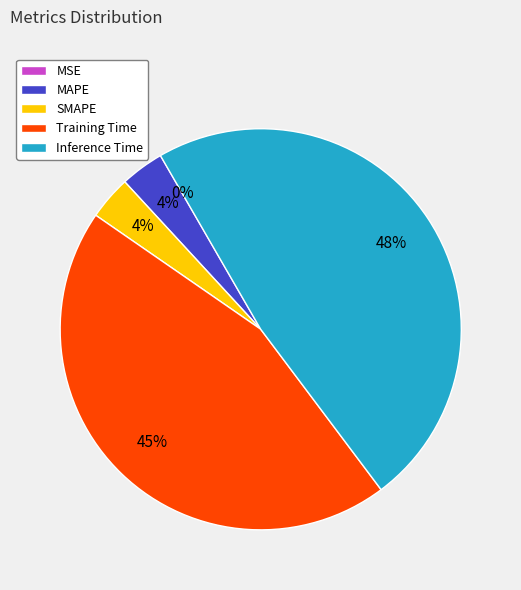

To the nearest percent, what percentage of the pie is Training Time?

45%